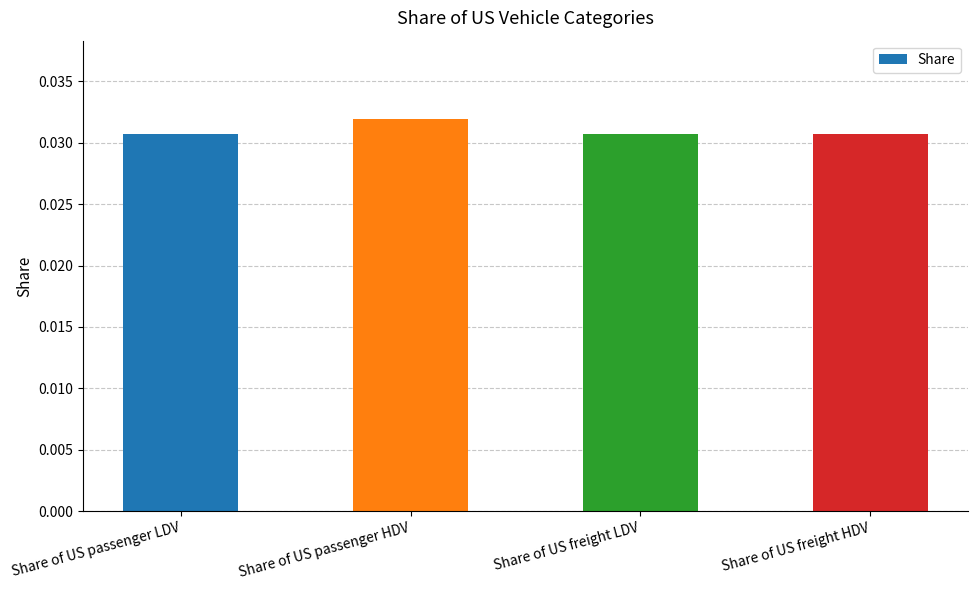

What is the label of the 4th bar from the right?

Share of US passenger LDV